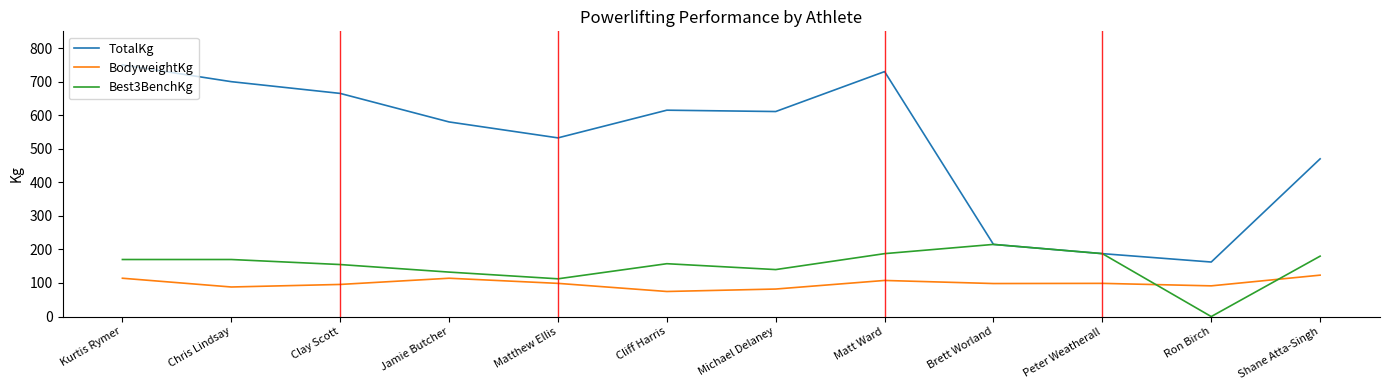

Which series has the largest total across all categories?

TotalKg